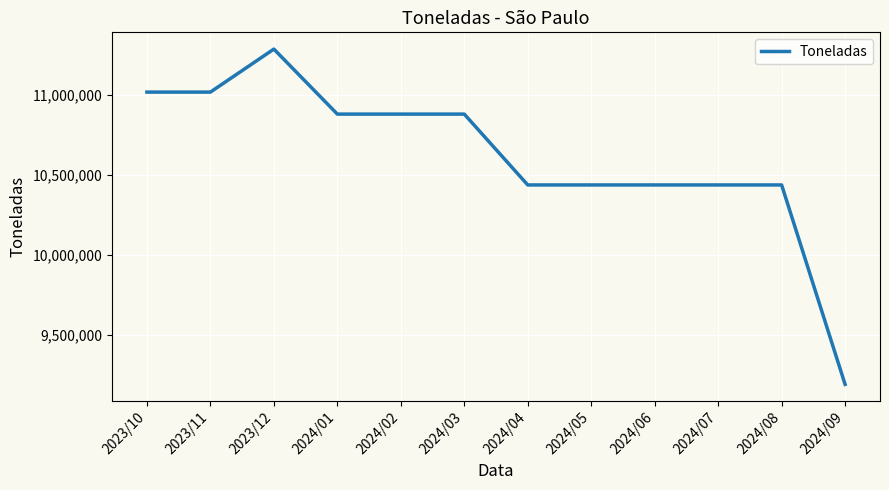

Between 2024/02 and 2024/06, which is larger?

2024/02